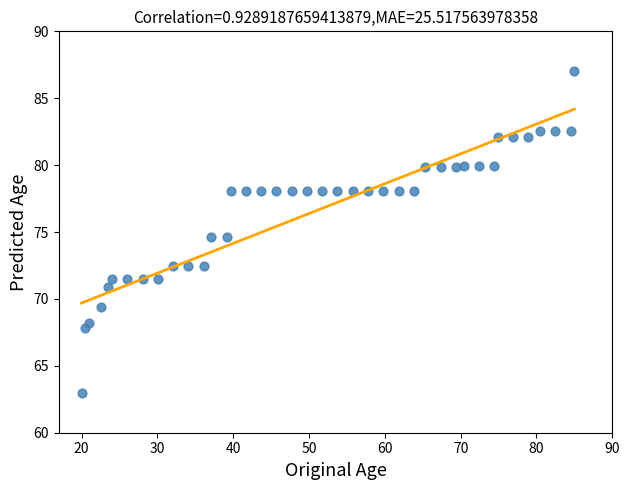

What is the range of X values (max minus min)?

65.0